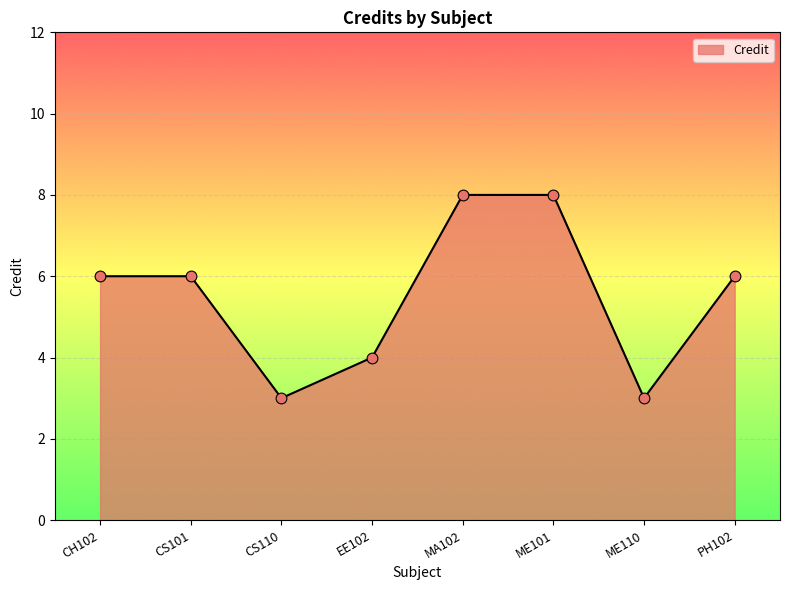

Approximately how many times larger is the value at EE102 compared to PH102?

0.7